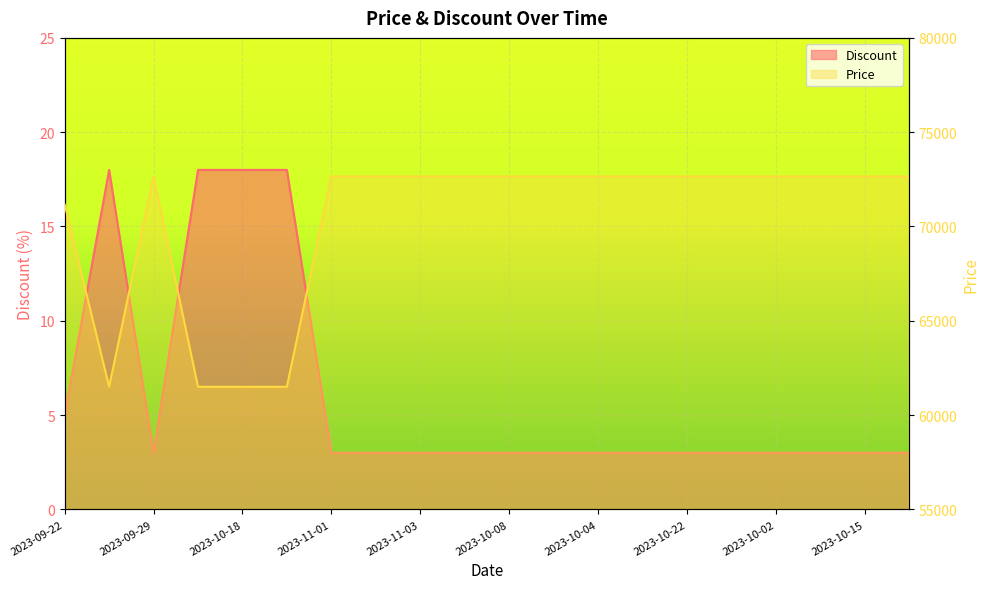

The value of Price at 2023-10-04 is 72650. True or false?

True